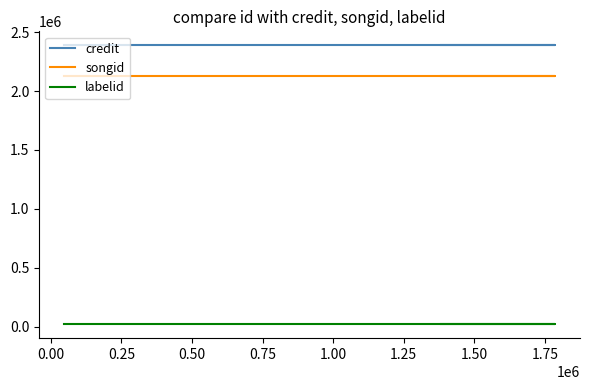

Reading left to right, extract all data points from this chart.

credit: 2388093	2388093	2388093
songid: 2129550	2129550	2129550
labelid: 21398	21398	21398